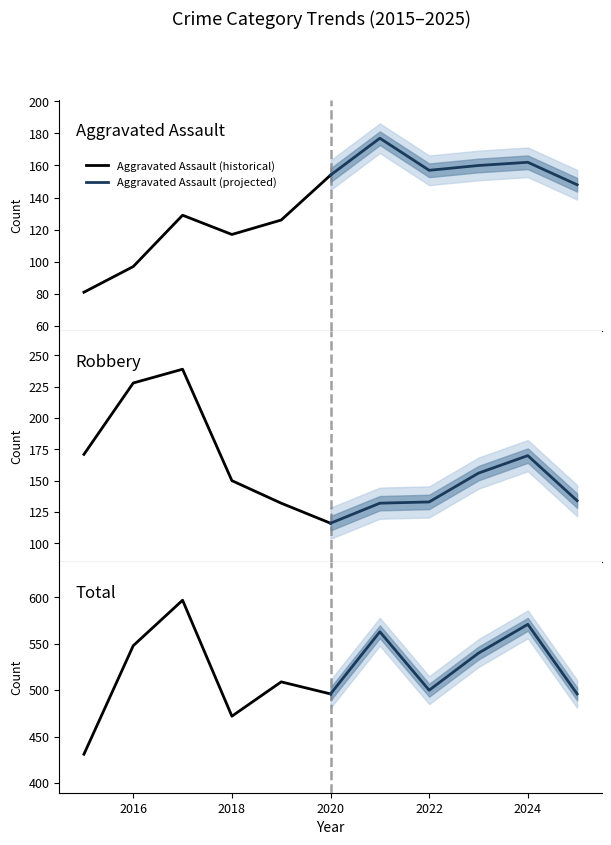

How many lines are shown in the chart?

6